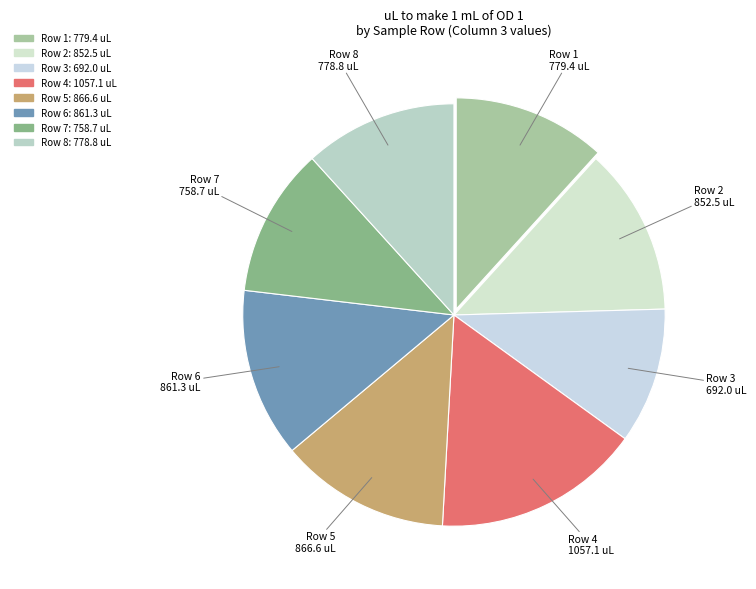

Count the number of slices in the pie.

8